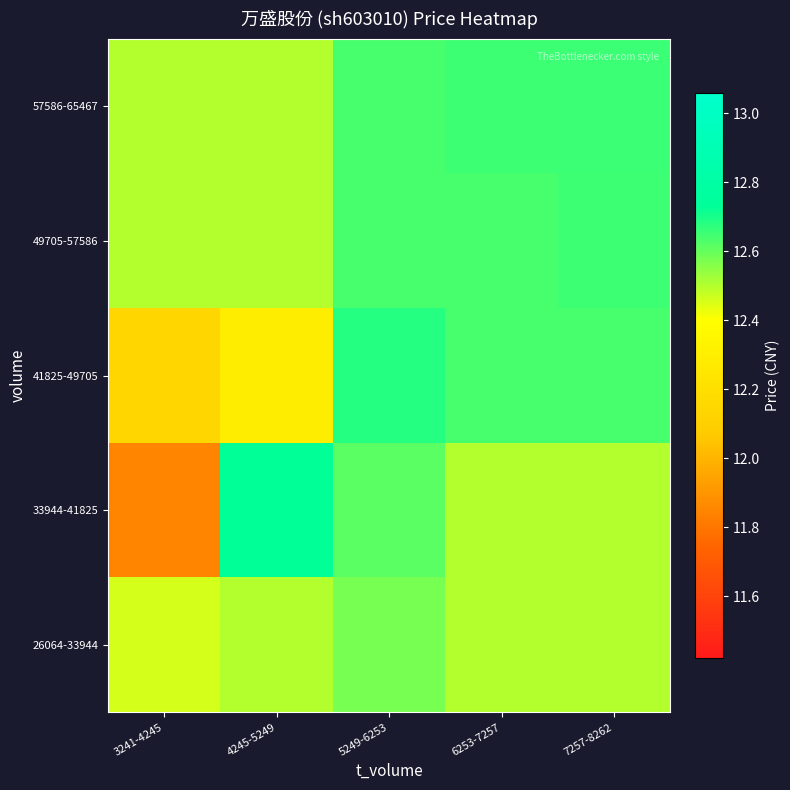

At which category is the sum across all series the highest?

5249-6253